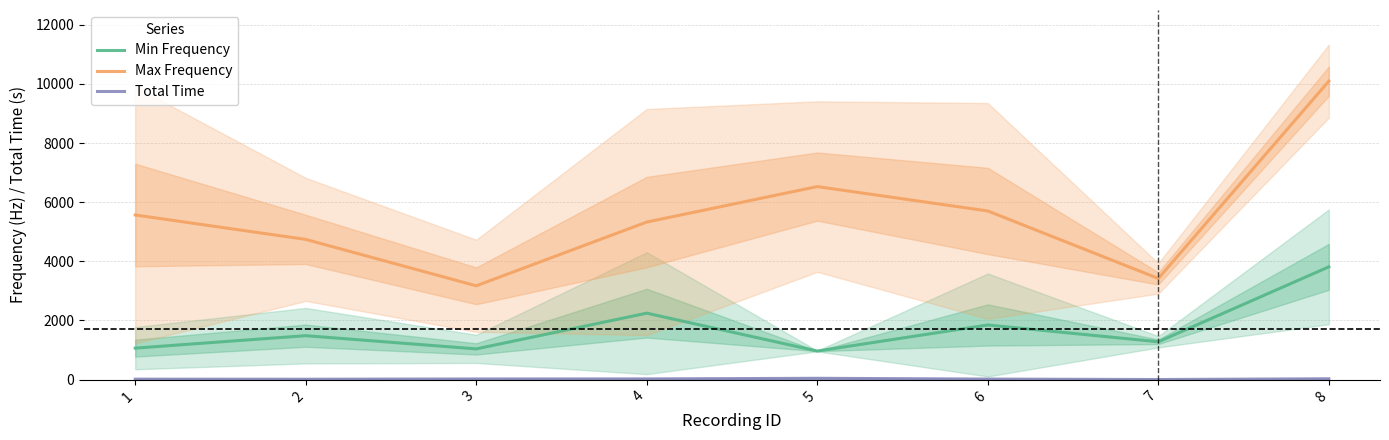

At which category is the sum across all series the highest?

8